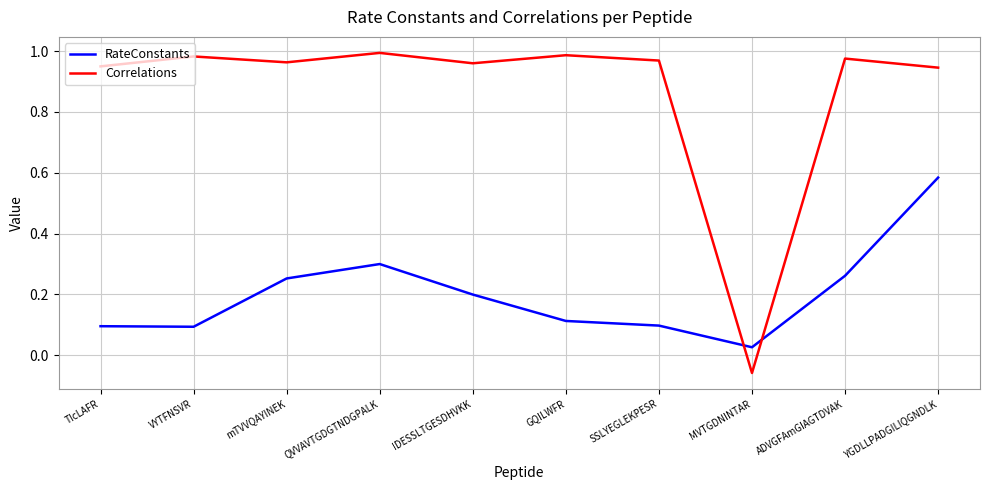

At VYTFNSVR, list the series in order from smallest to largest.

RateConstants, Correlations